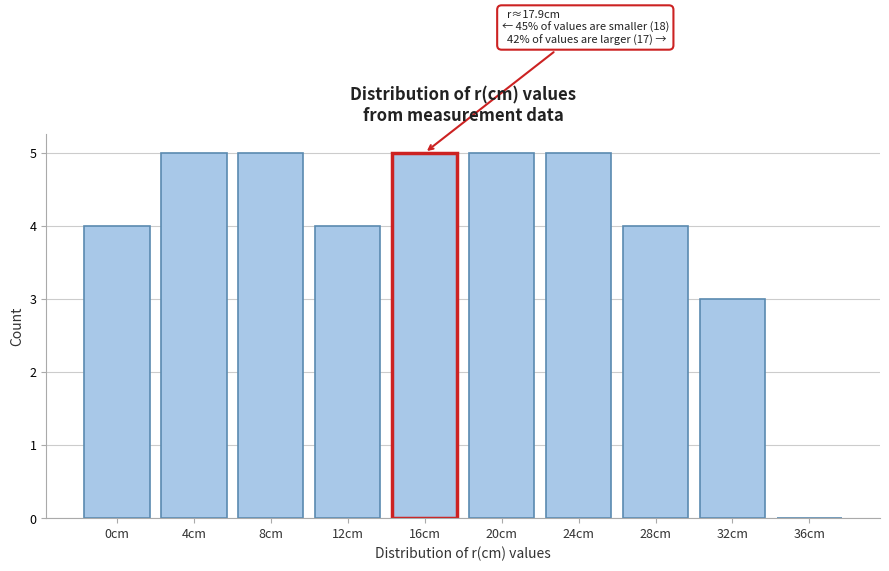

Is it true that the value at 20cm is 5?

True